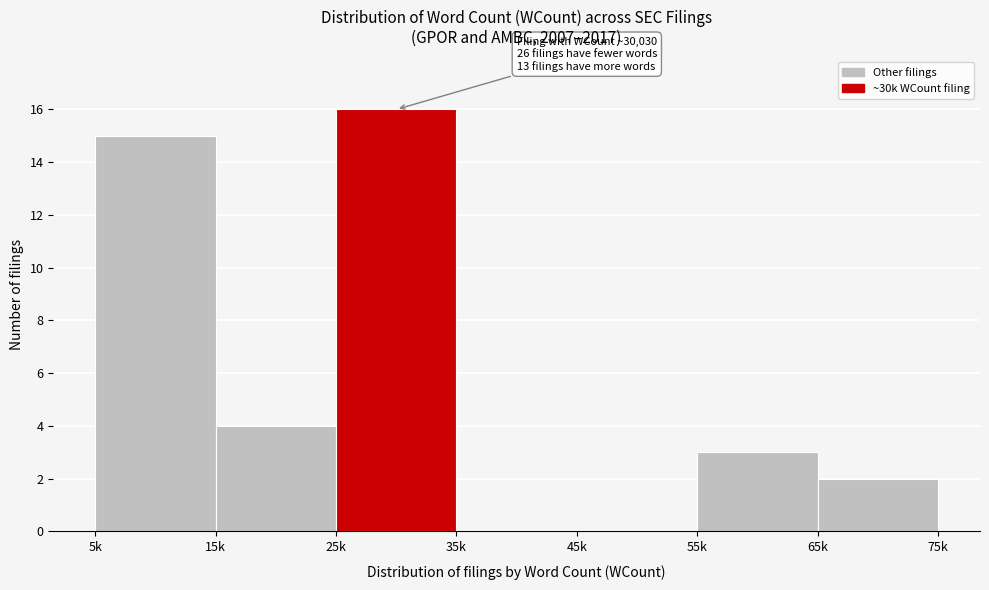

Reading left to right, what are all the values shown in this chart?

5k=15	15k=4	25k=16	35k=0	45k=0	55k=3	65k=2